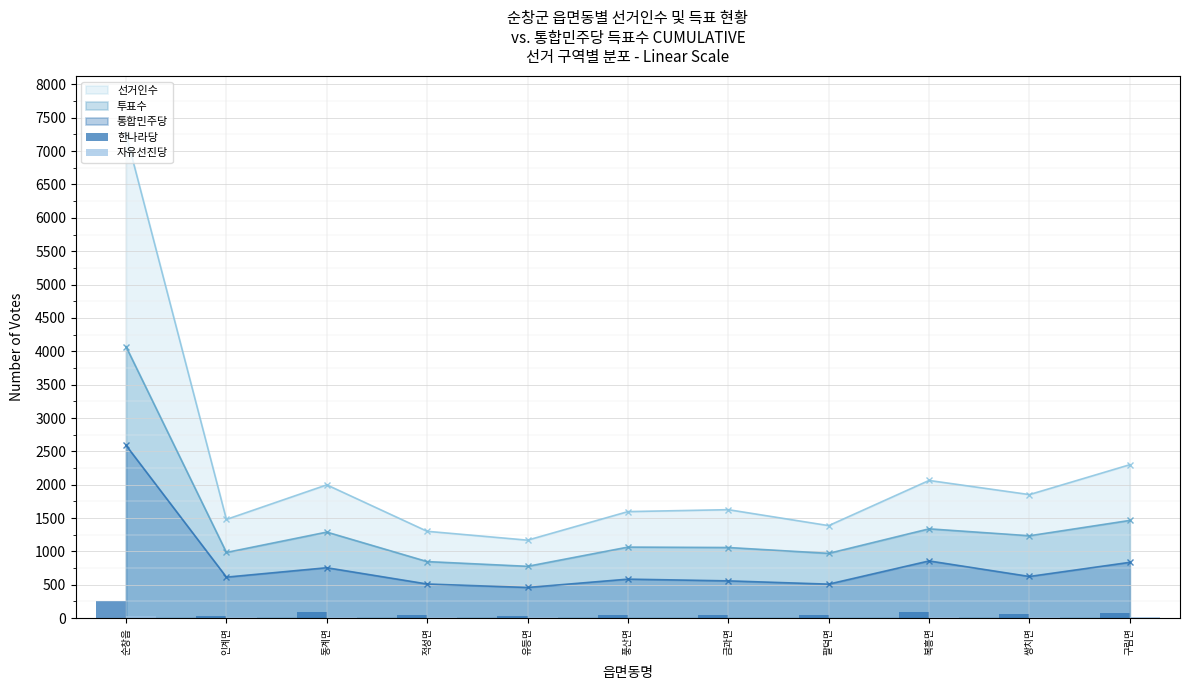

What is the highest value of the 자유선진당 series?

35